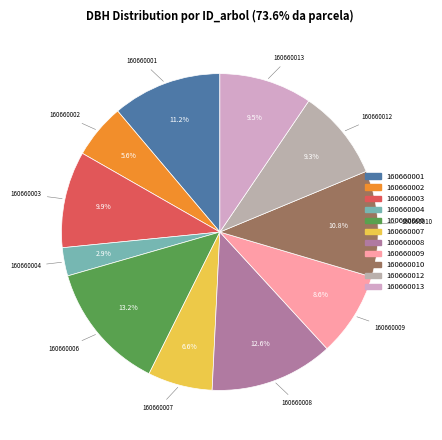

What percentage is the 160660008 slice, to the nearest percent?

13%